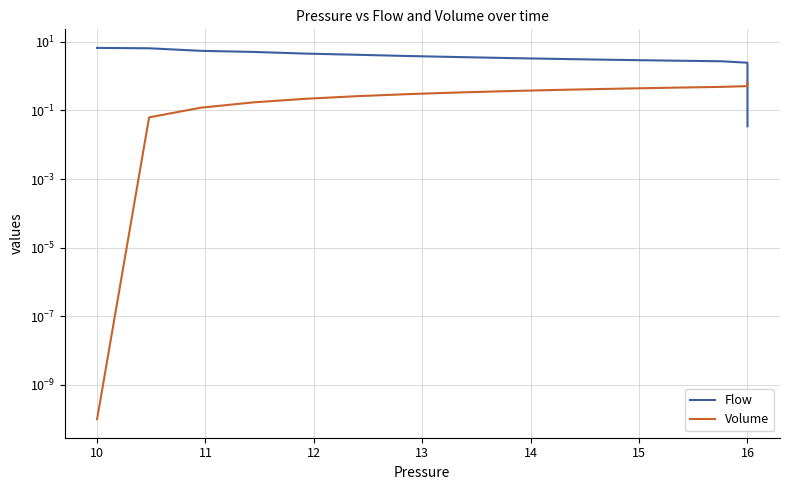

How many categories are shown in the chart?

40